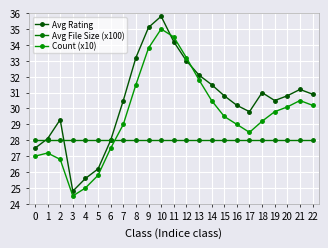

How many lines are shown in the chart?

3